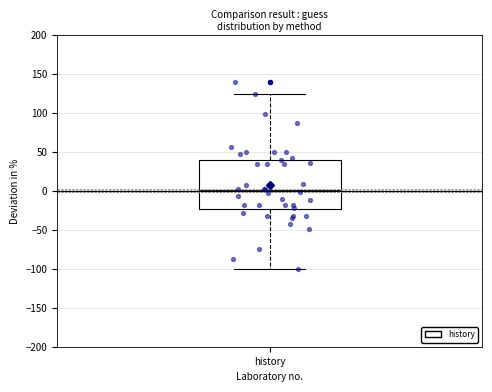

Read this box plot against the y-axis: the position of the median line, the range covered by the box, and the ends of both whiskers. The values are not printed on the chart, so give them approximately, as read against the axis.

median 0, box -25 to 40, whiskers -100 to 125